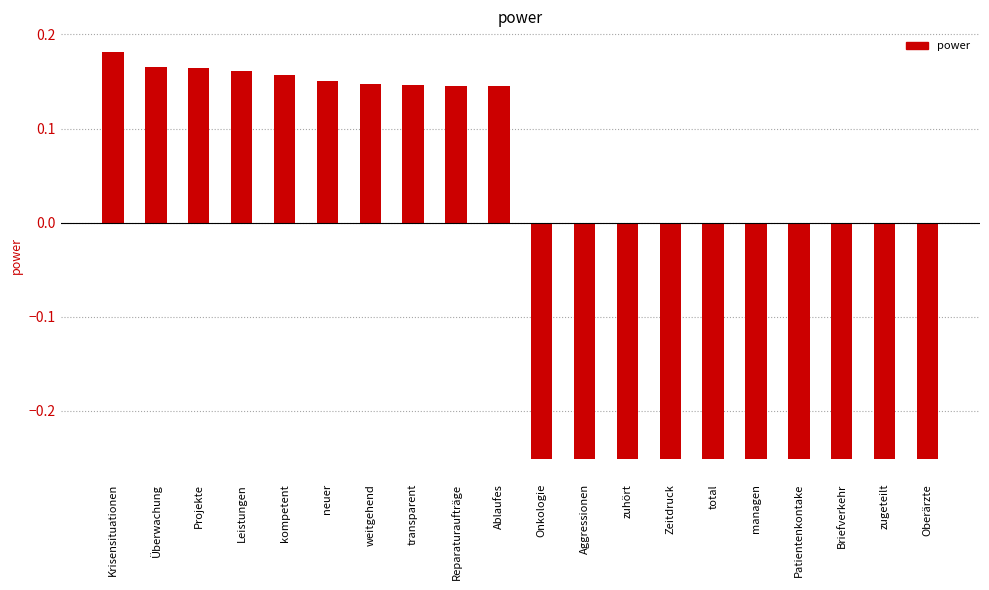

What is the difference between the values at Reparaturaufträge and managen?

0.4